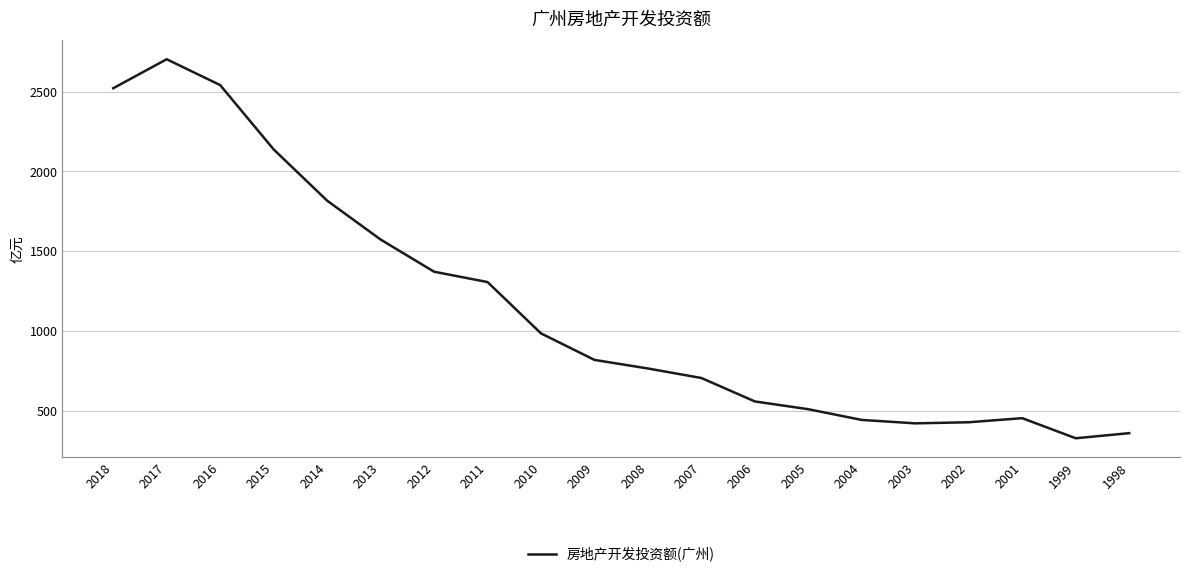

The chart shows a value of 1370.5 at 2012. True or false?

True